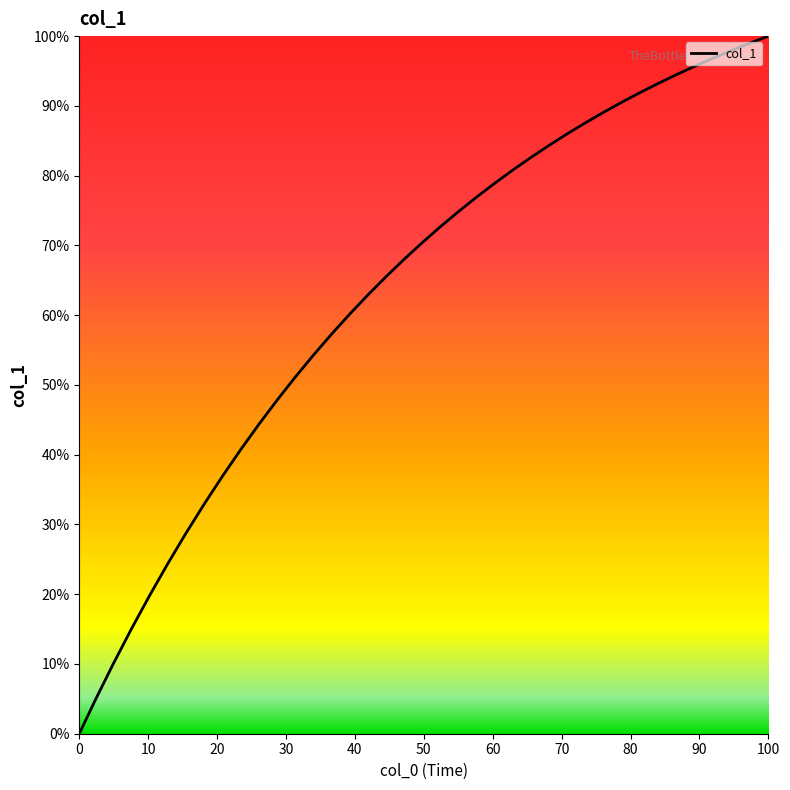

What is the greatest value displayed?

100.0